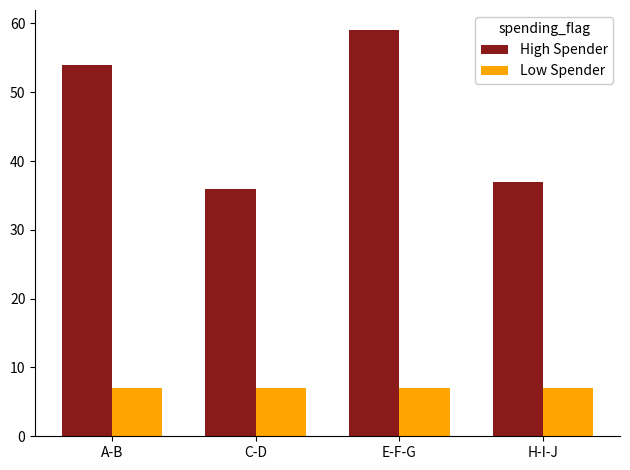

Is the value of High Spender at H-I-J greater than the value of Low Spender at A-B?

Yes